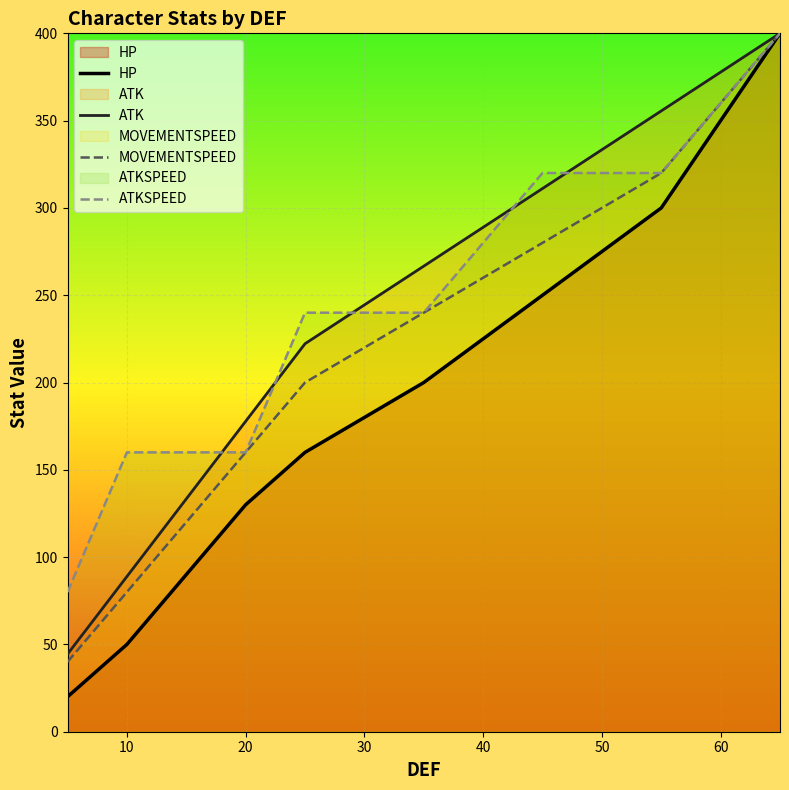

Rank the series by their average value, from highest to lowest.

ATKSPEED, ATK, MOVEMENTSPEED, HP